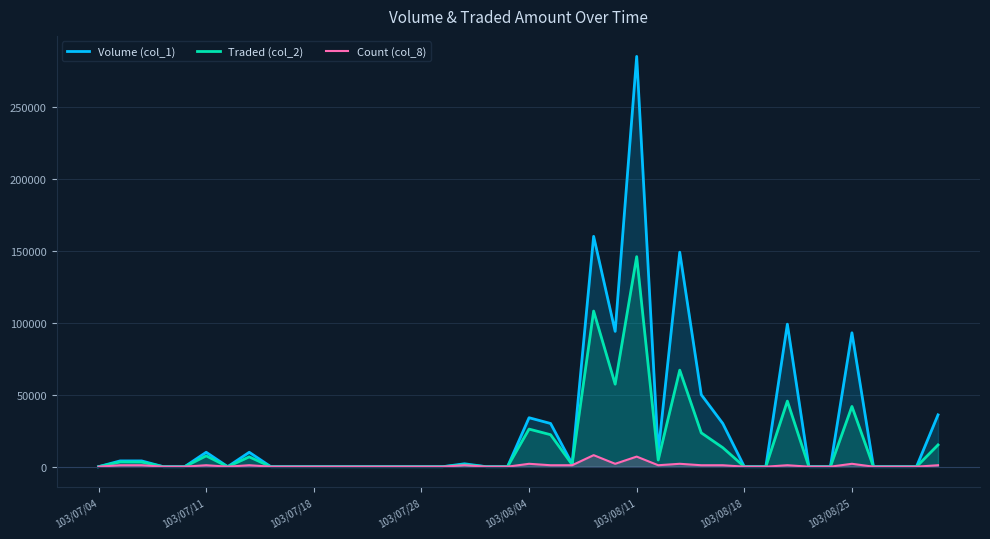

List the series in order of their overall mean, highest first.

Volume (col_1), Traded (col_2), Count (col_8)